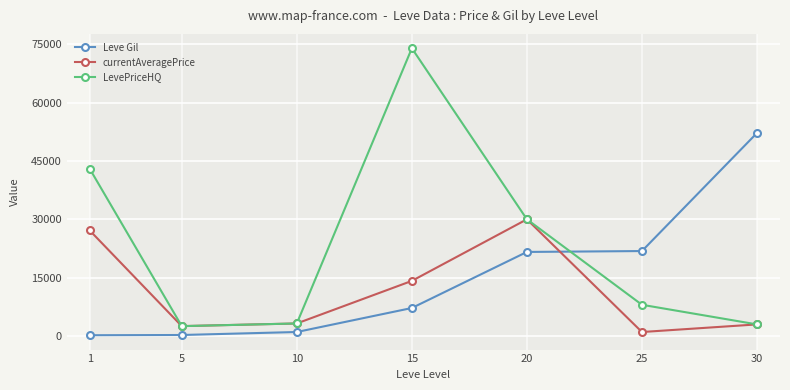

Which series changed the most between 5 and 15?

LevePriceHQ